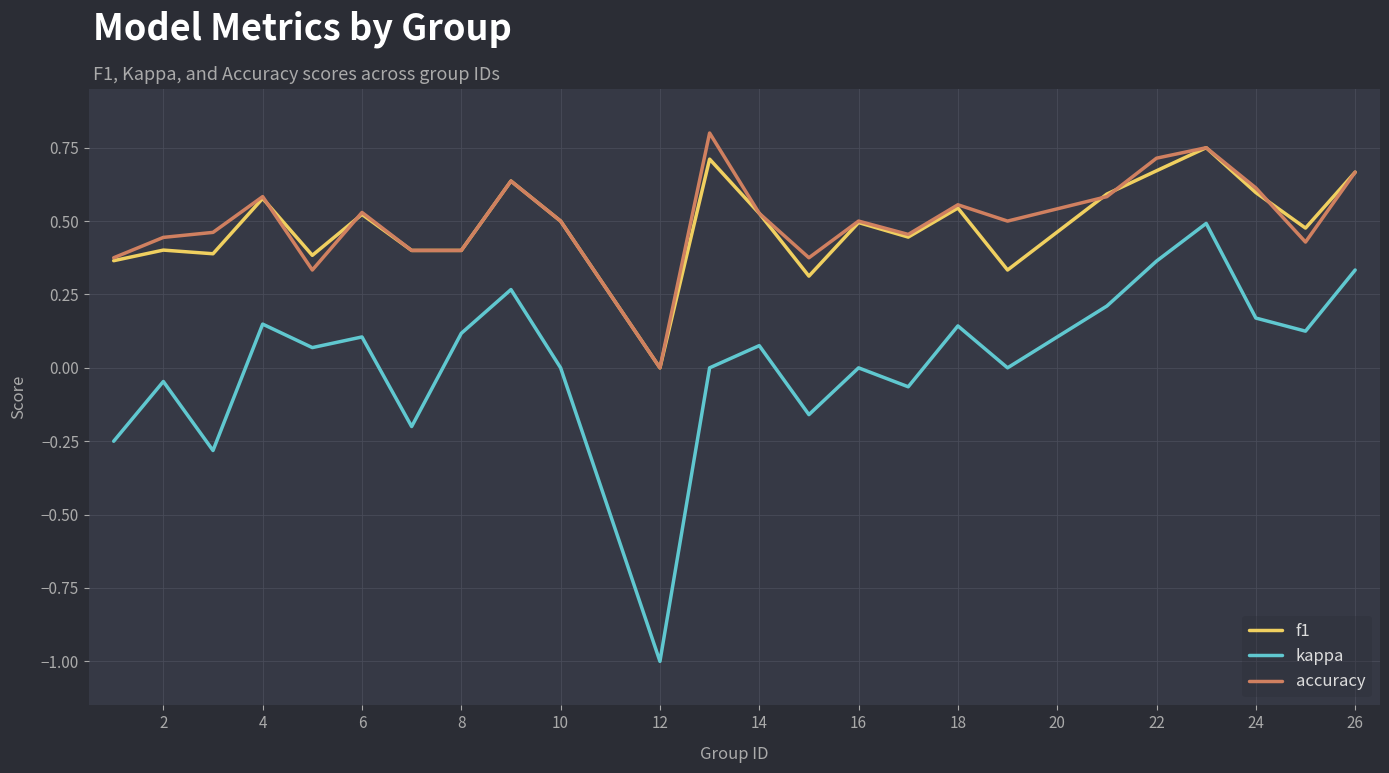

What is the smallest value displayed?

-1.0